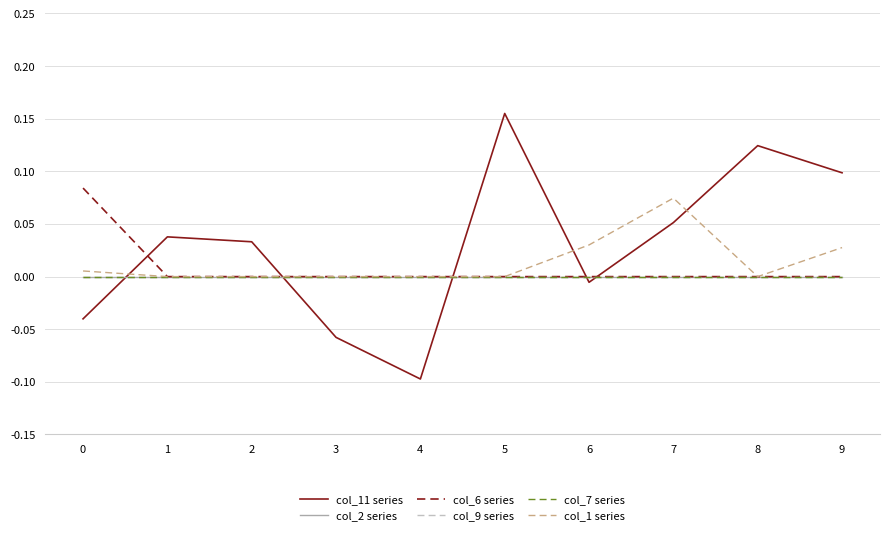

Does the chart have visible grid lines?

Yes